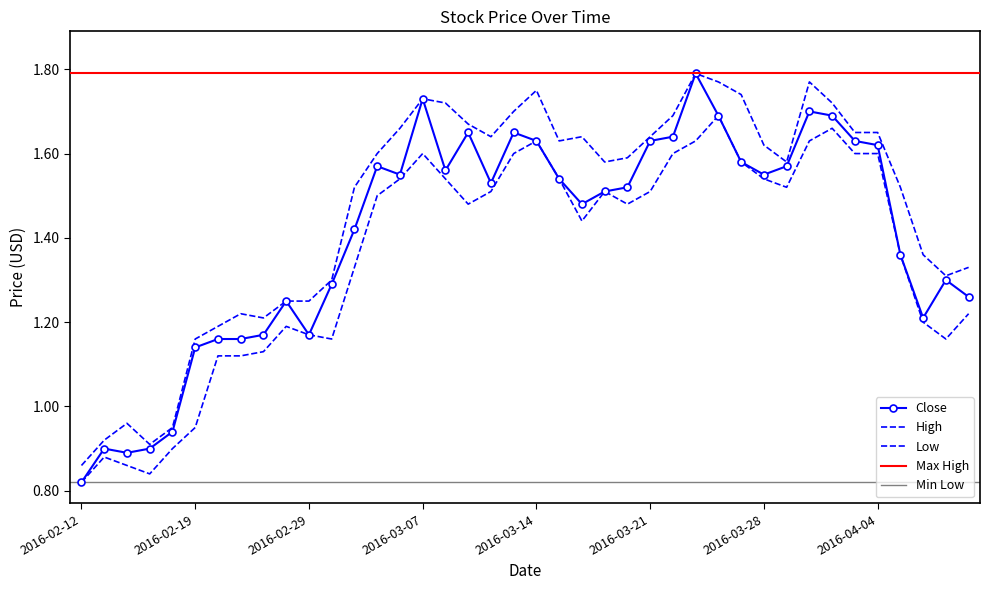

What is the difference between the maximum and minimum values in the High series?

0.9